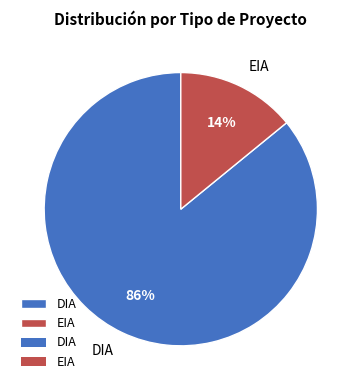

To the nearest percent, what portion does DIA represent?

86%